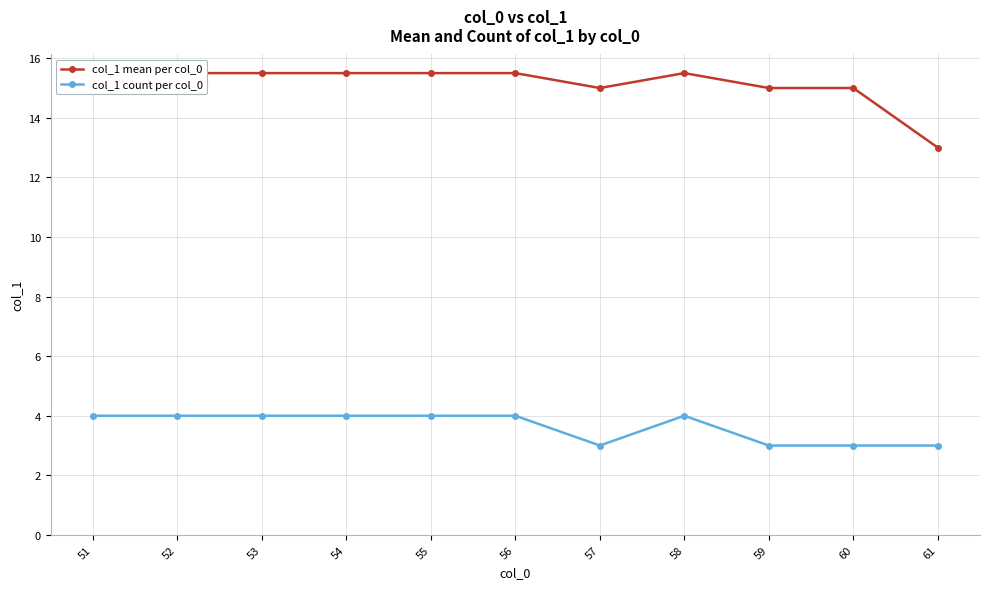

How many interior local peaks does the col_1 count per col_0 series have?

1